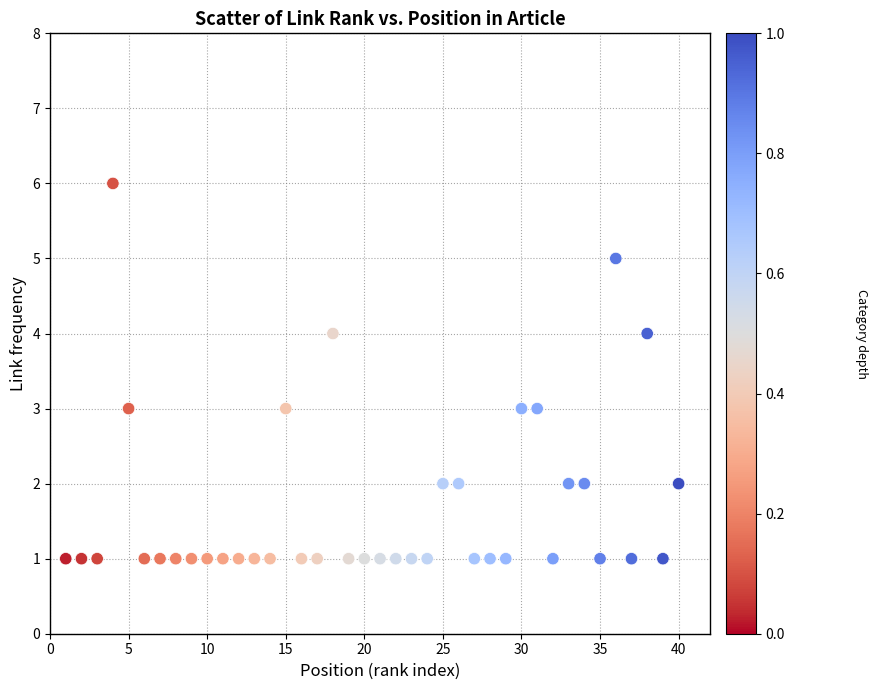

What is the range of Y values (max minus min)?

5